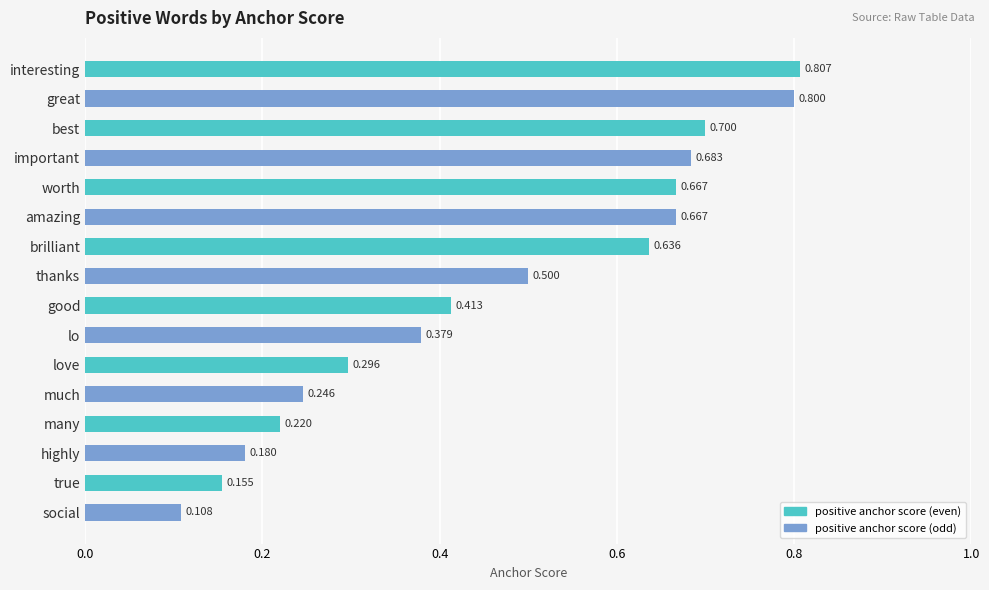

What is the sum of all values?

7.5